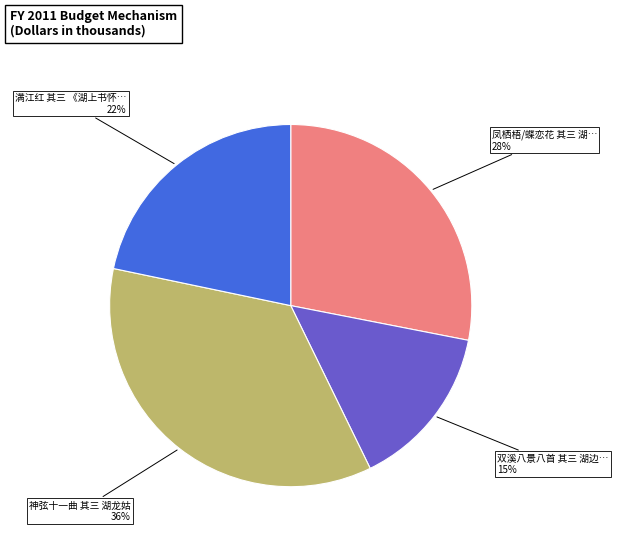

To the nearest percent, what is the average slice percentage?

25%